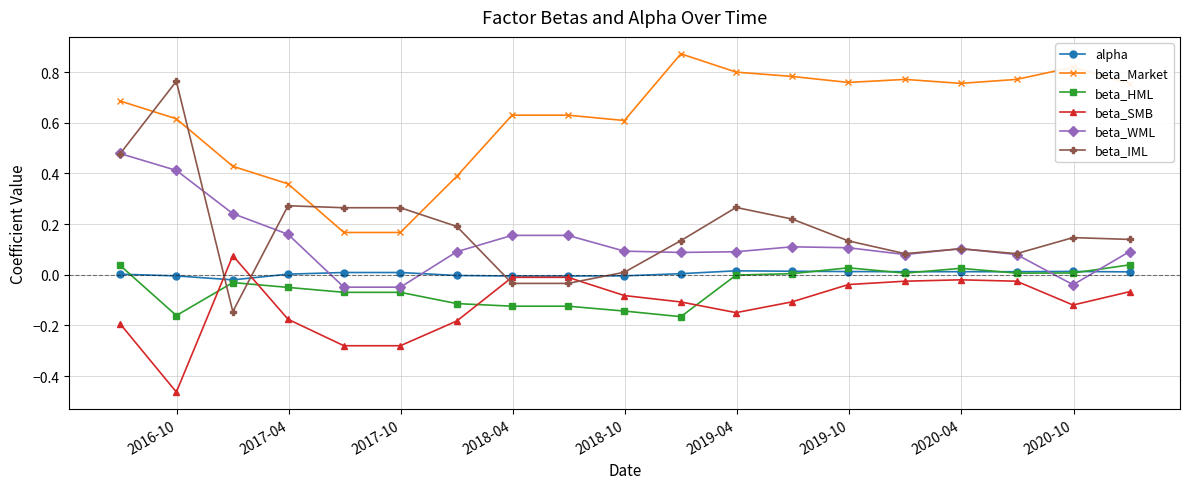

Which series has the largest total across all categories?

beta_Market